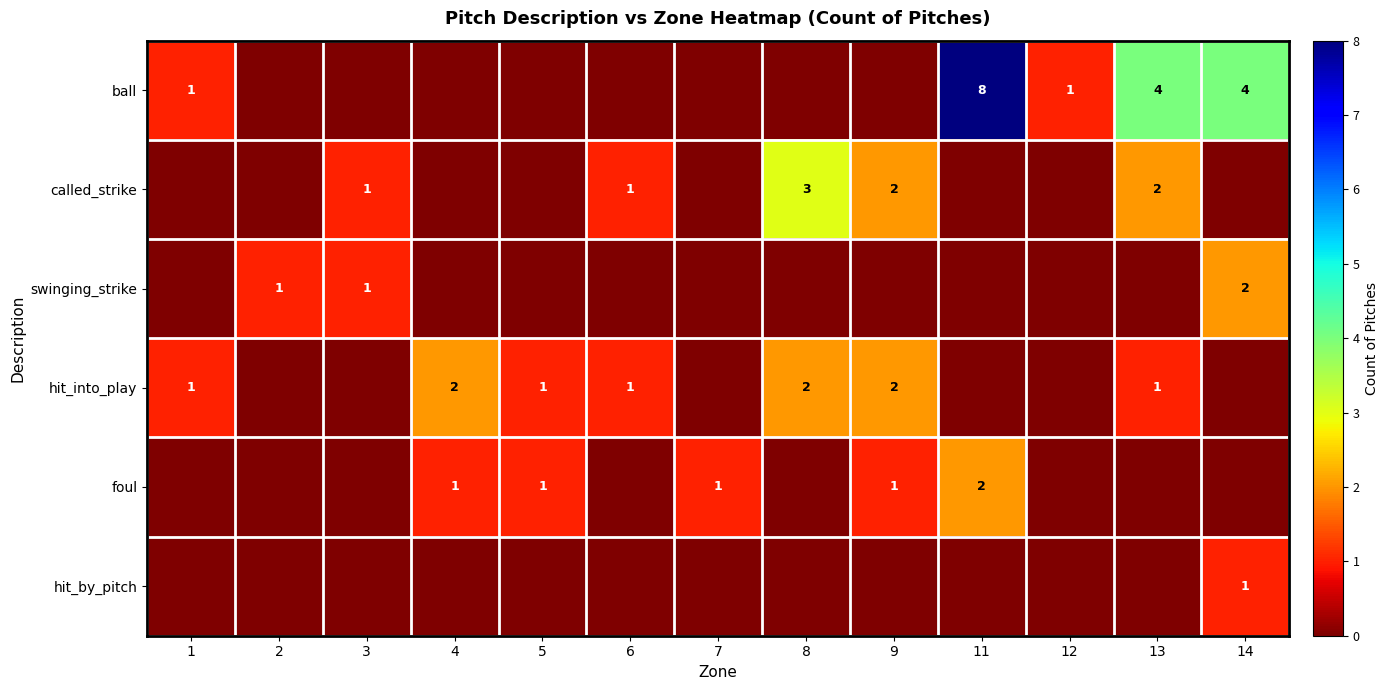

The value of foul at 11 is 2. True or false?

True